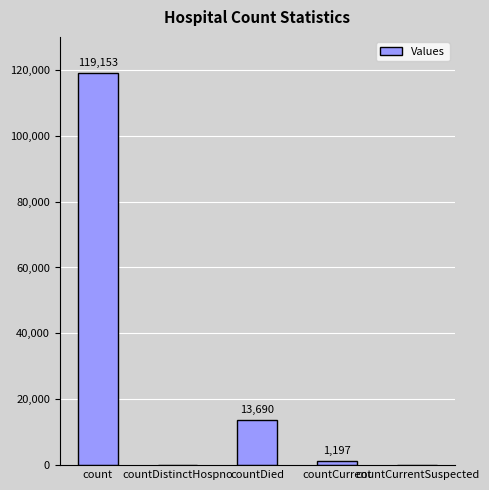

Are the bars horizontal?

No